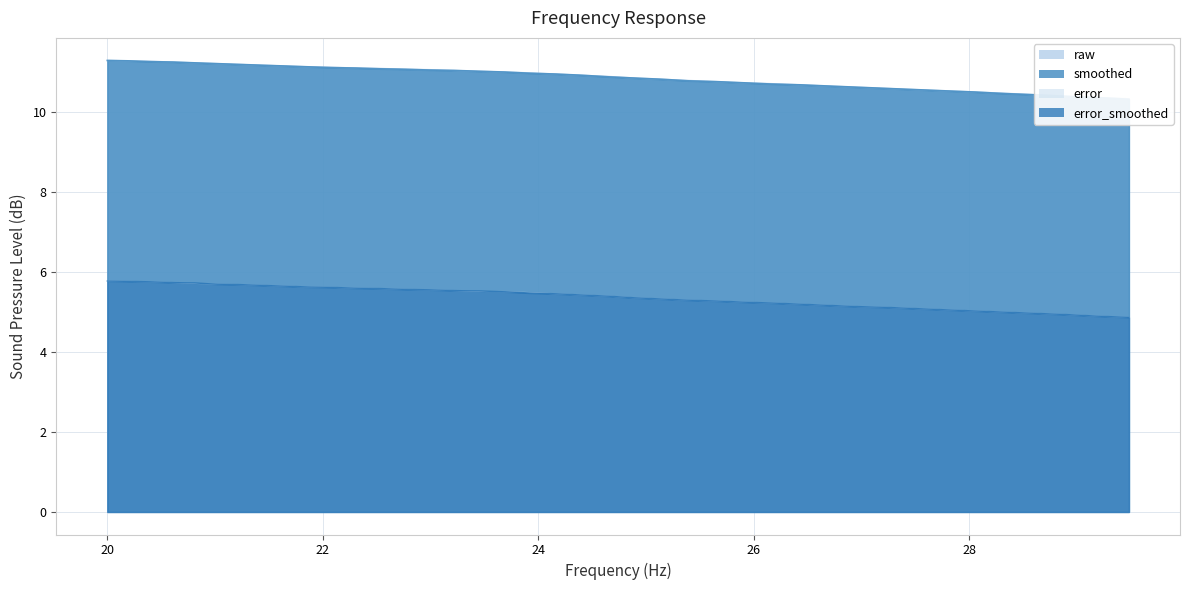

True or false: smoothed and raw cross at least once.

False